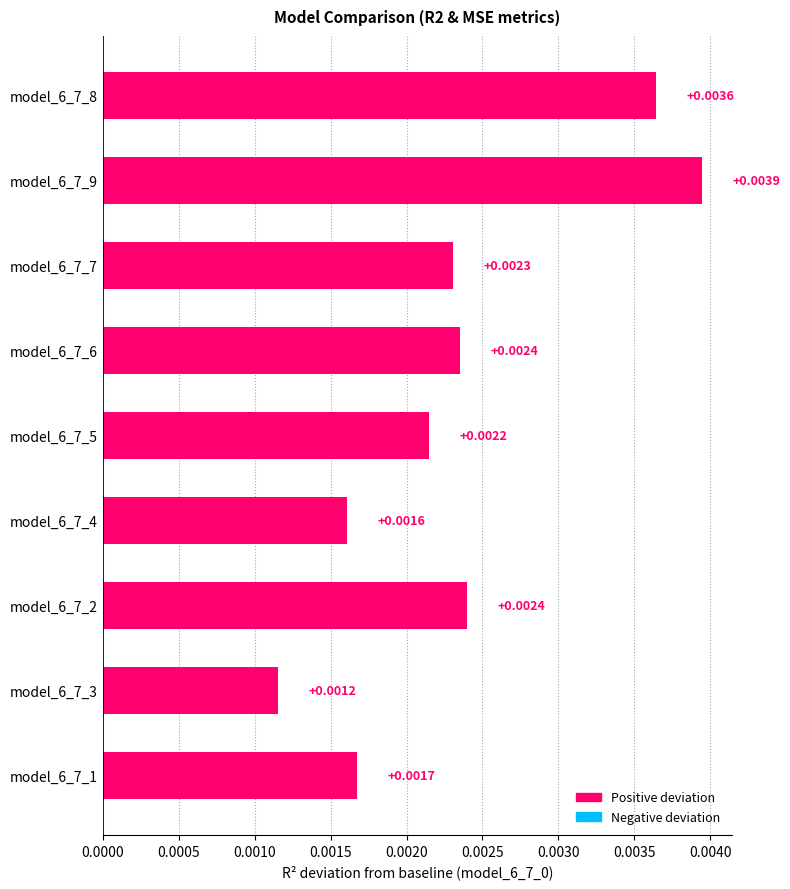

Between model_6_7_1 and model_6_7_2, which is larger?

model_6_7_2